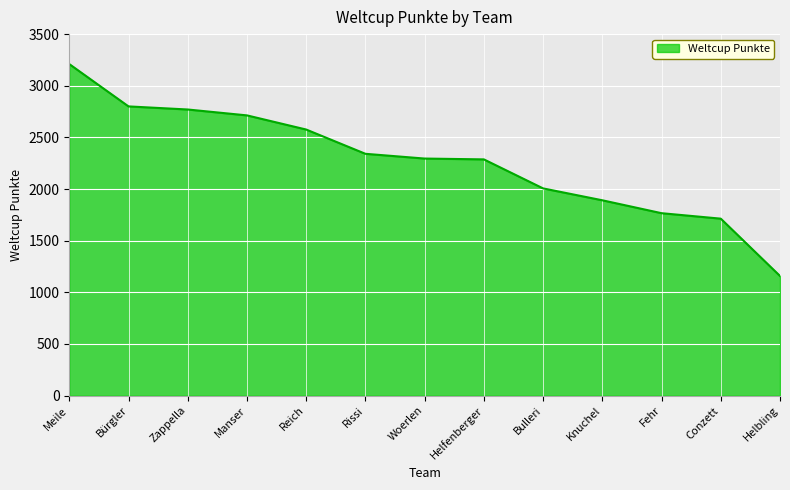

Where does the data first go above 2295?

Meile